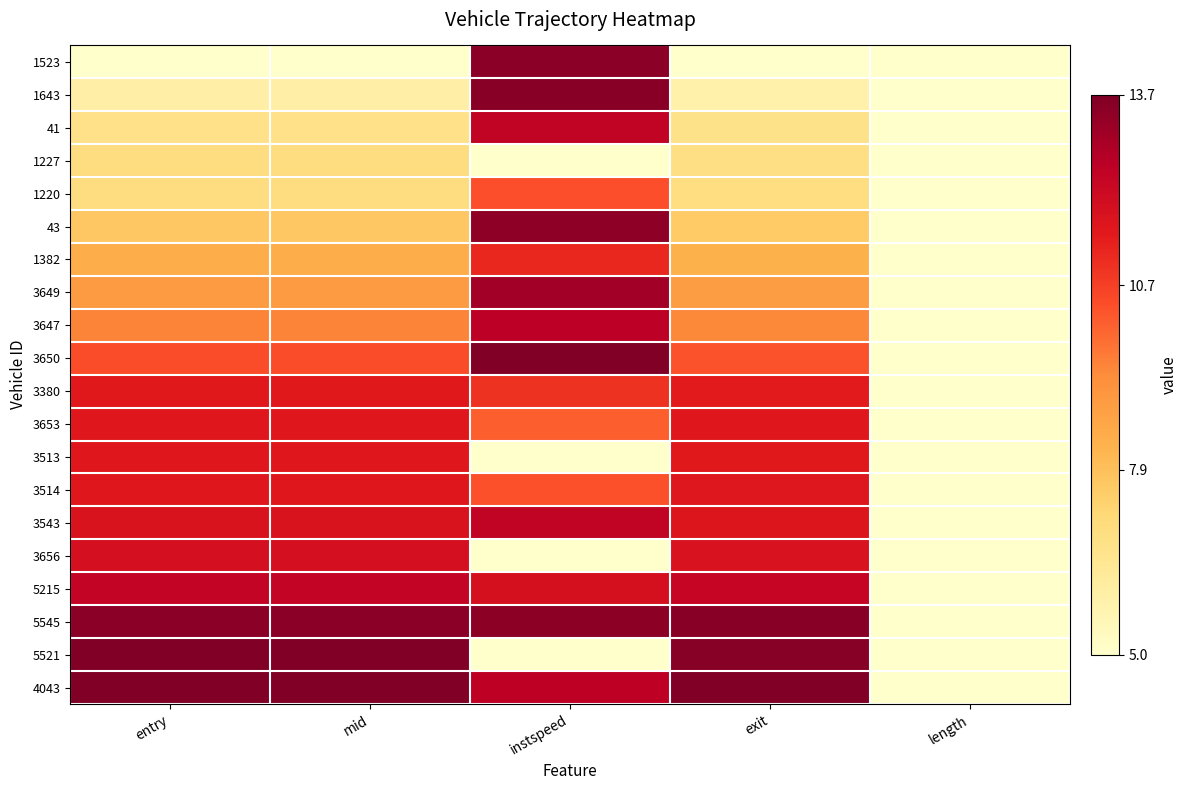

How many data points does each series have?

5